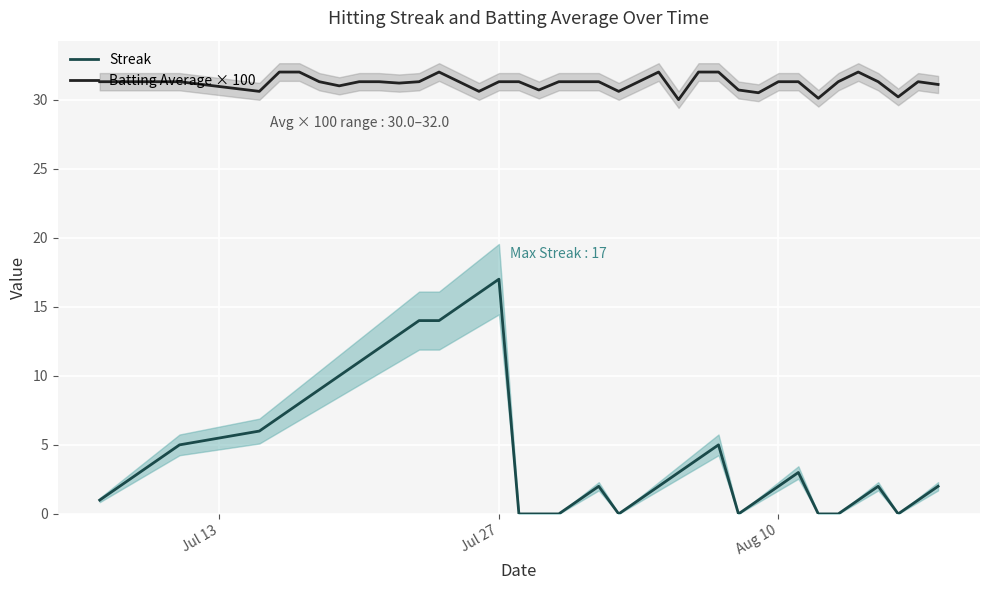

Which series has the widest spread of values?

Streak